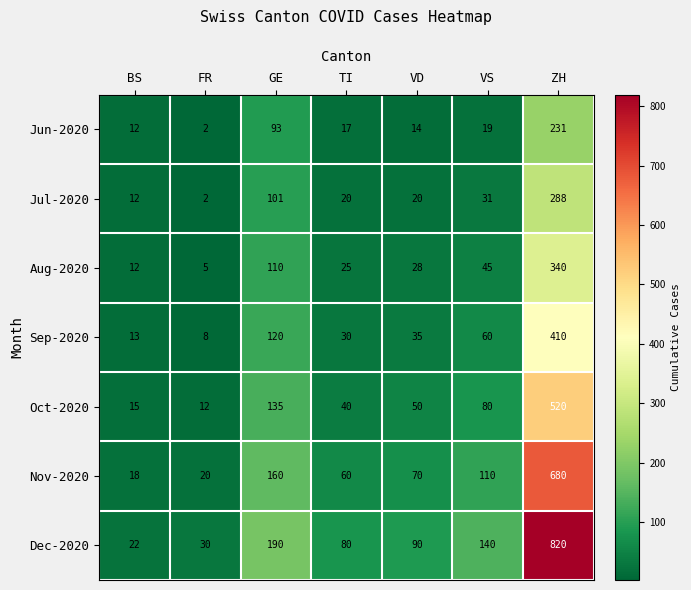

Which series has the widest spread of values?

Dec-2020